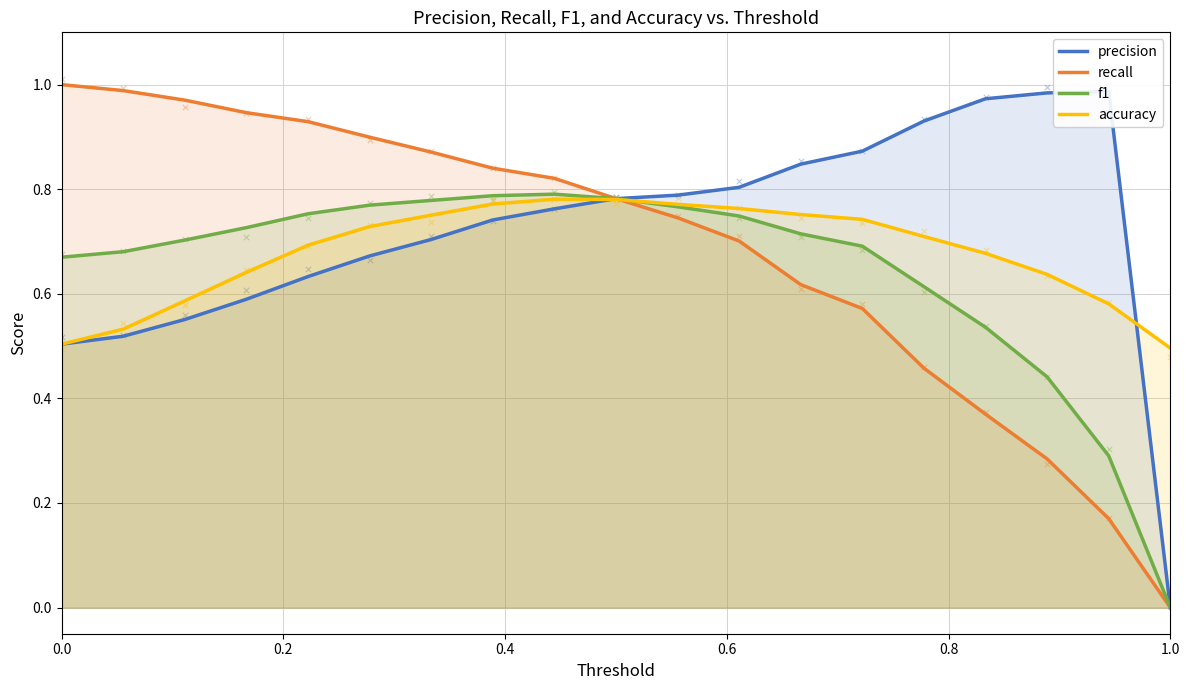

Which series reaches the minimum Y coordinate?

precision